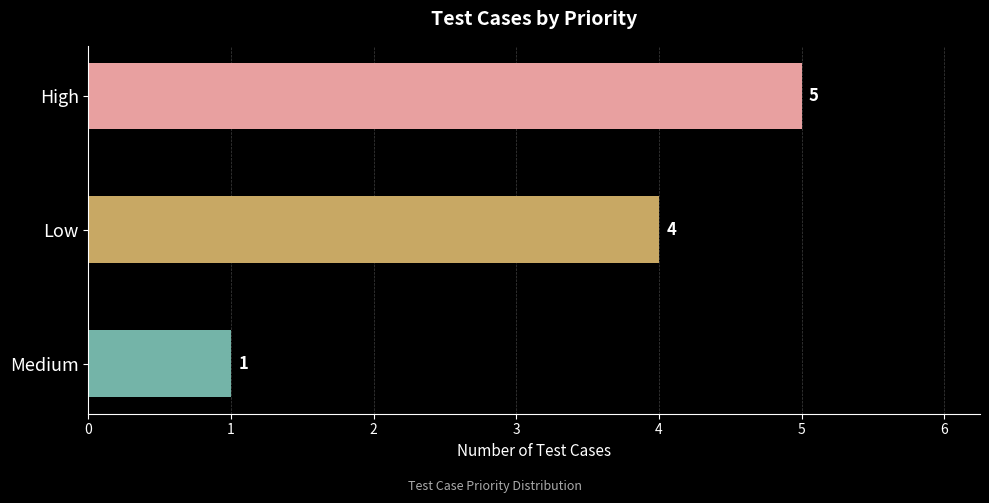

Count the values in the range 1 to 5.

3